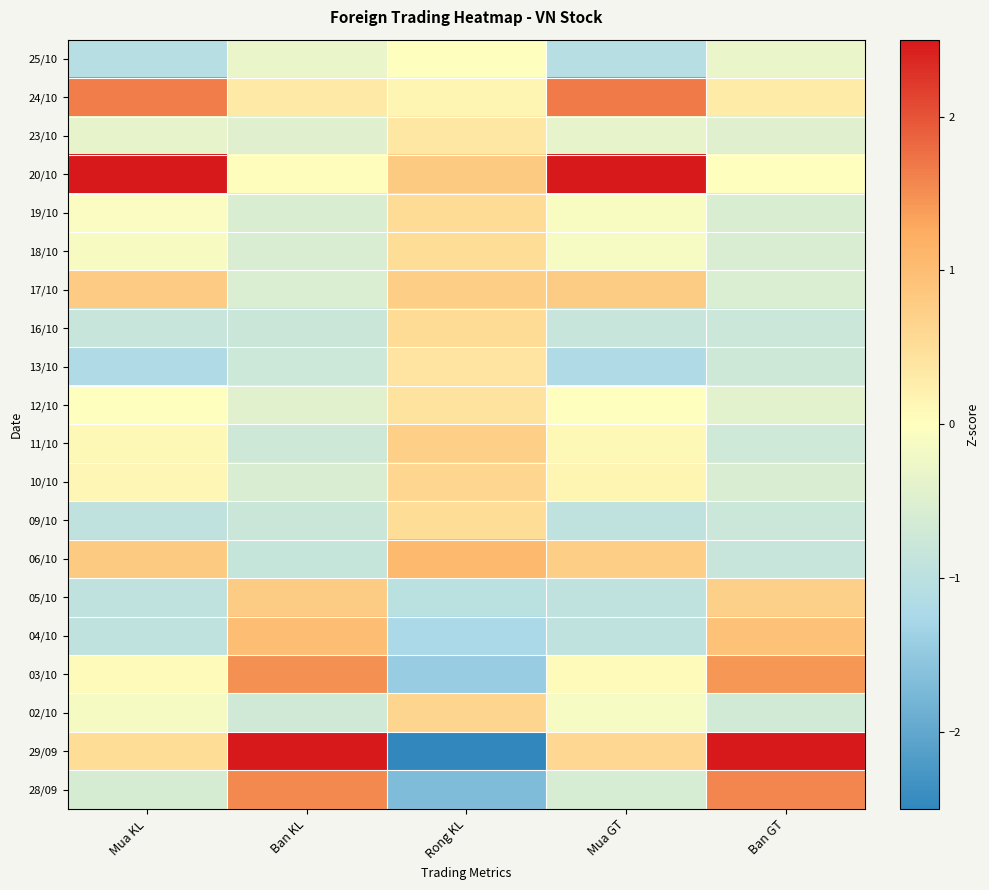

Reading right to left, what are all the values shown in this chart?

25/10: Ban GT=-0.3	Mua GT=-1.1	Rong KL=-0.0	Ban KL=-0.3	Mua KL=-1.1
24/10: Ban GT=0.3	Mua GT=1.7	Rong KL=0.1	Ban KL=0.3	Mua KL=1.7
23/10: Ban GT=-0.5	Mua GT=-0.4	Rong KL=0.4	Ban KL=-0.5	Mua KL=-0.4
20/10: Ban GT=-0.0	Mua GT=3.1	Rong KL=0.8	Ban KL=0.0	Mua KL=3.1
19/10: Ban GT=-0.6	Mua GT=-0.1	Rong KL=0.5	Ban KL=-0.6	Mua KL=-0.1
18/10: Ban GT=-0.6	Mua GT=-0.1	Rong KL=0.5	Ban KL=-0.6	Mua KL=-0.1
17/10: Ban GT=-0.5	Mua GT=0.8	Rong KL=0.7	Ban KL=-0.5	Mua KL=0.8
16/10: Ban GT=-0.8	Mua GT=-0.8	Rong KL=0.5	Ban KL=-0.8	Mua KL=-0.8
13/10: Ban GT=-0.7	Mua GT=-1.2	Rong KL=0.4	Ban KL=-0.7	Mua KL=-1.2
12/10: Ban GT=-0.4	Mua GT=0.0	Rong KL=0.4	Ban KL=-0.4	Mua KL=-0.0
11/10: Ban GT=-0.7	Mua GT=0.1	Rong KL=0.7	Ban KL=-0.7	Mua KL=0.1
10/10: Ban GT=-0.6	Mua GT=0.1	Rong KL=0.6	Ban KL=-0.6	Mua KL=0.1
09/10: Ban GT=-0.8	Mua GT=-0.9	Rong KL=0.5	Ban KL=-0.8	Mua KL=-0.9
06/10: Ban GT=-0.8	Mua GT=0.8	Rong KL=1.1	Ban KL=-0.9	Mua KL=0.8
05/10: Ban GT=0.7	Mua GT=-0.9	Rong KL=-1.0	Ban KL=0.8	Mua KL=-0.9
04/10: Ban GT=0.9	Mua GT=-0.9	Rong KL=-1.2	Ban KL=1.0	Mua KL=-0.9
03/10: Ban GT=1.4	Mua GT=0.1	Rong KL=-1.4	Ban KL=1.5	Mua KL=0.1
02/10: Ban GT=-0.7	Mua GT=-0.1	Rong KL=0.6	Ban KL=-0.7	Mua KL=-0.2
29/09: Ban GT=3.0	Mua GT=0.6	Rong KL=-2.7	Ban KL=2.9	Mua KL=0.5
28/09: Ban GT=1.6	Mua GT=-0.6	Rong KL=-1.7	Ban KL=1.5	Mua KL=-0.6